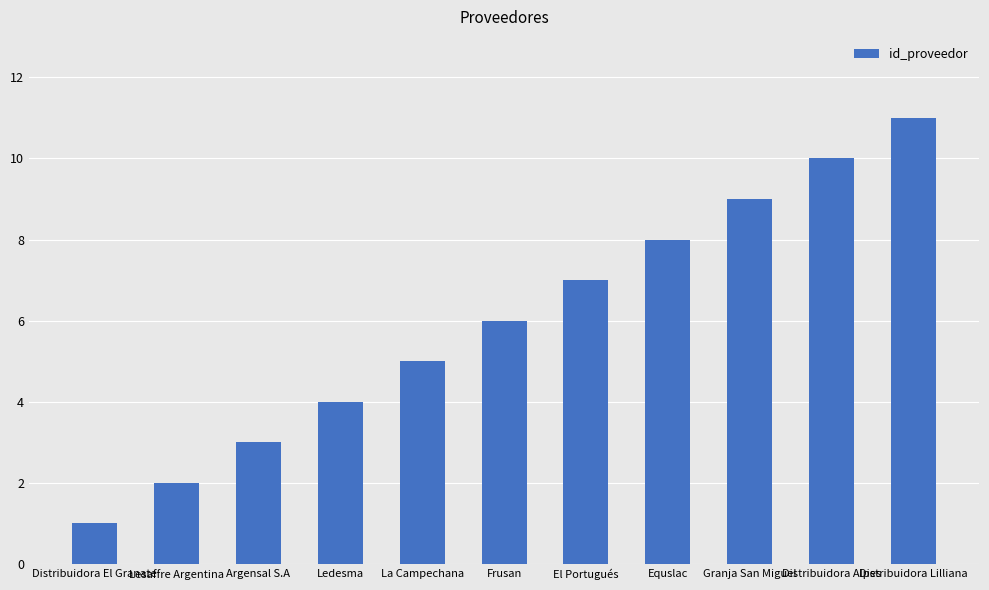

What is the smallest value displayed?

1